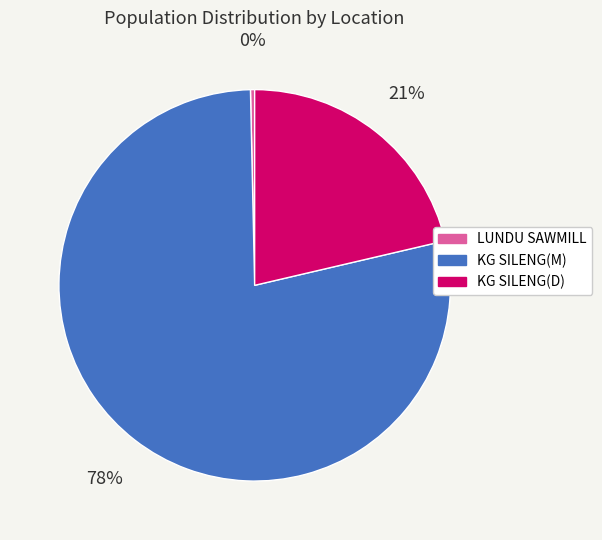

How many segments does this pie chart have?

3